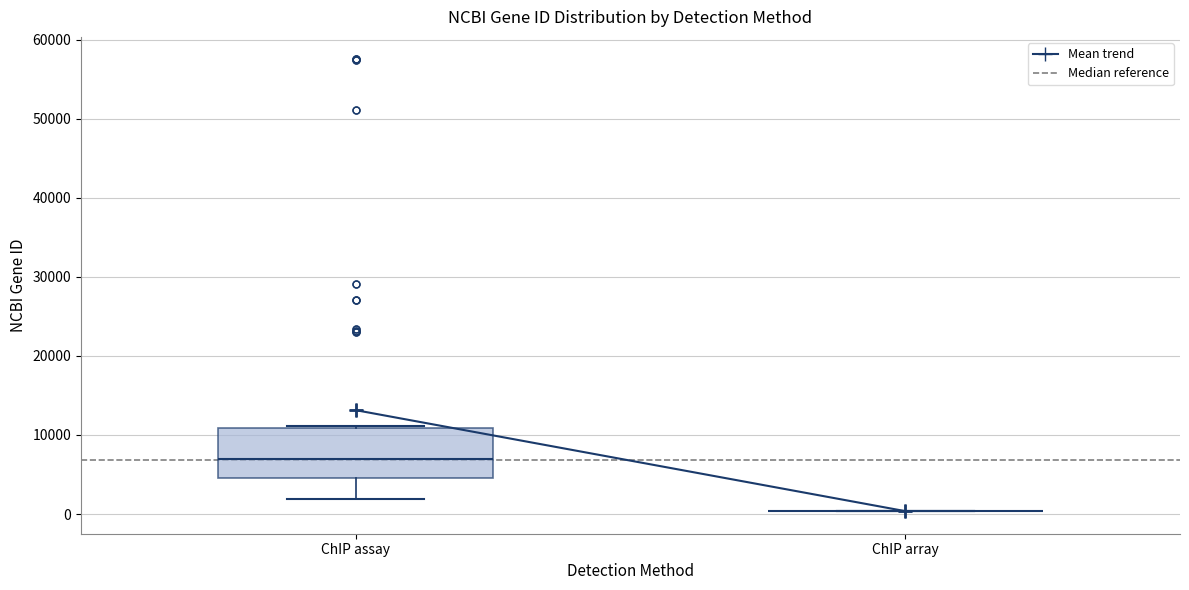

Reading left to right, read every box against the y-axis: the position of its median line, the range the box covers, and the ends of its whiskers. The values are not printed on the chart, so give them approximately, as read against the axis.

ChIP assay: median 7000, box 5000 to 11000, whiskers 2000 to 11000
ChIP array: box collapsed to a line at 0, whiskers 0 to 0